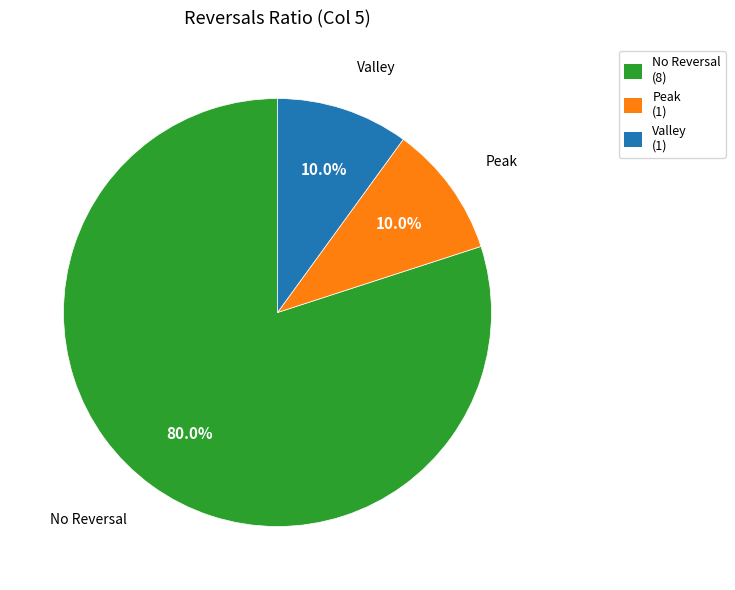

To the nearest percent, what is the average slice percentage?

33%